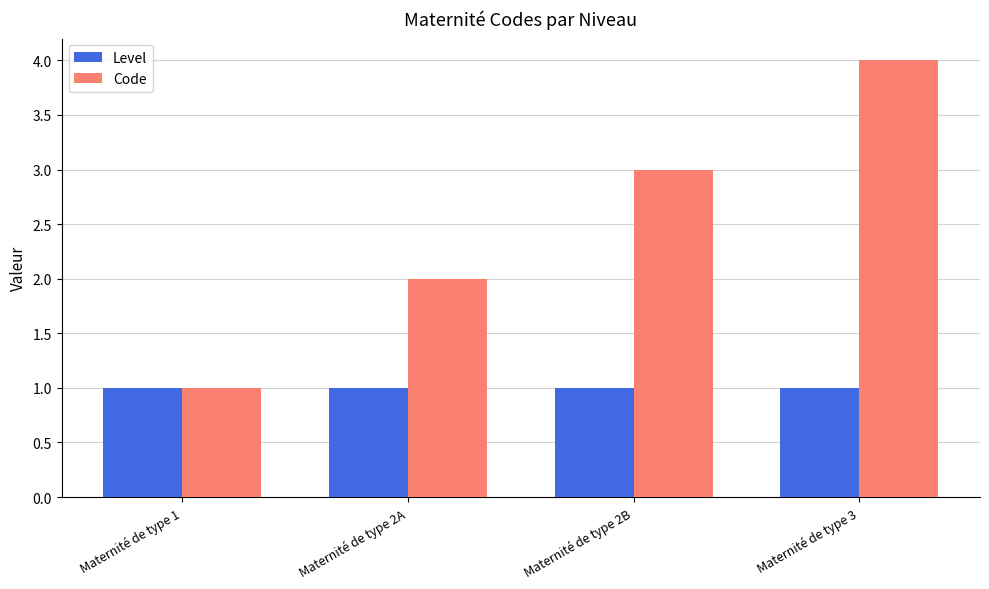

What is the maximum value shown in the chart?

4